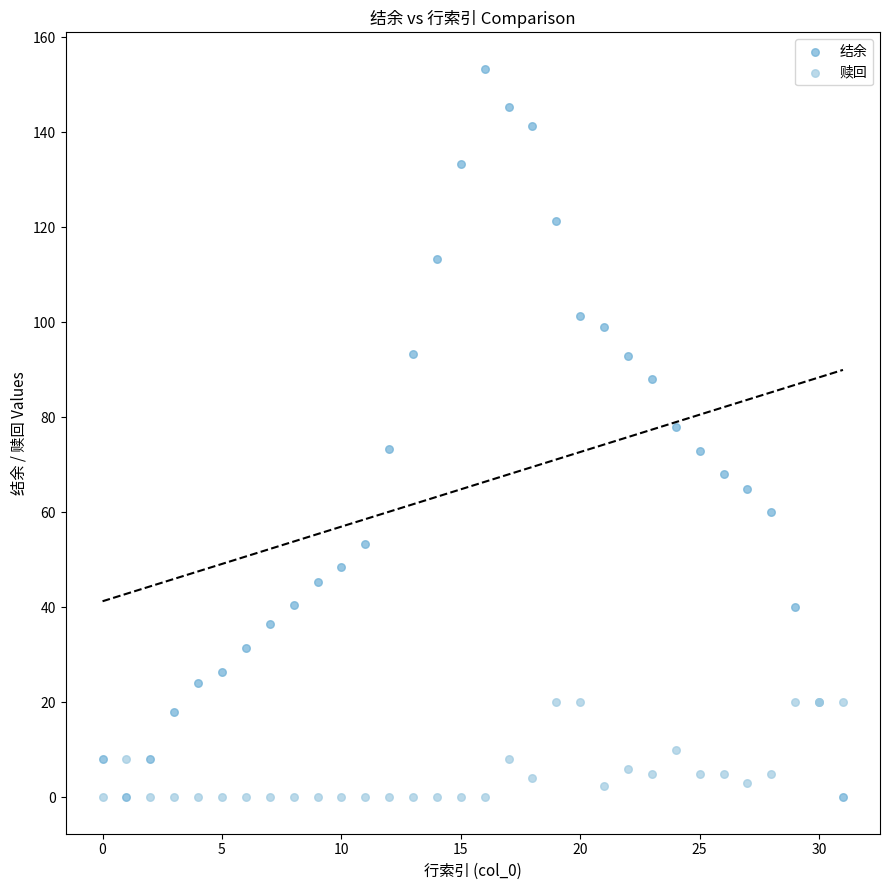

Which series has the largest Y range (max minus min)?

结余